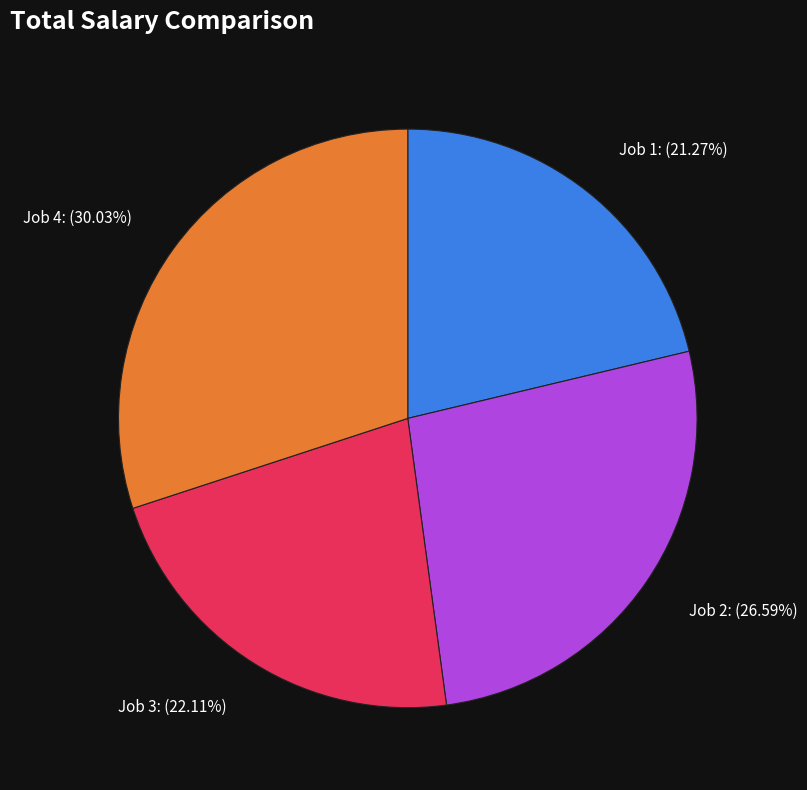

Combined, what portion of the pie is Job 2 and Job 3?

48.7%